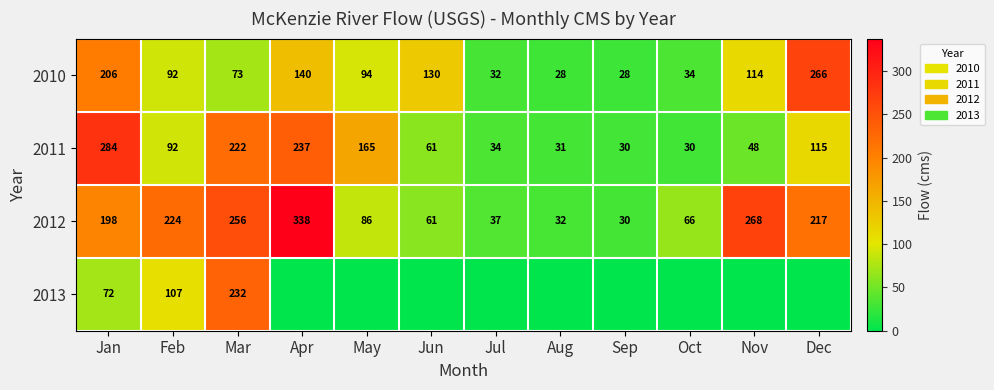

Rank the categories by 2012 value from lowest to highest.

Sep, Aug, Jul, Jun, Oct, May, Jan, Dec, Feb, Mar, Nov, Apr